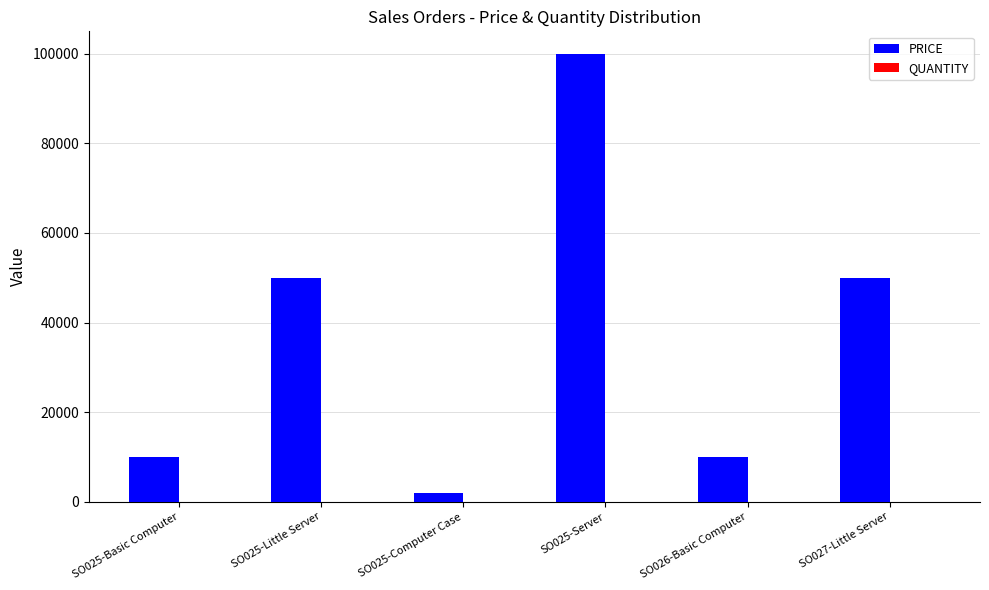

At which category is the sum across all series the highest?

SO025-Server